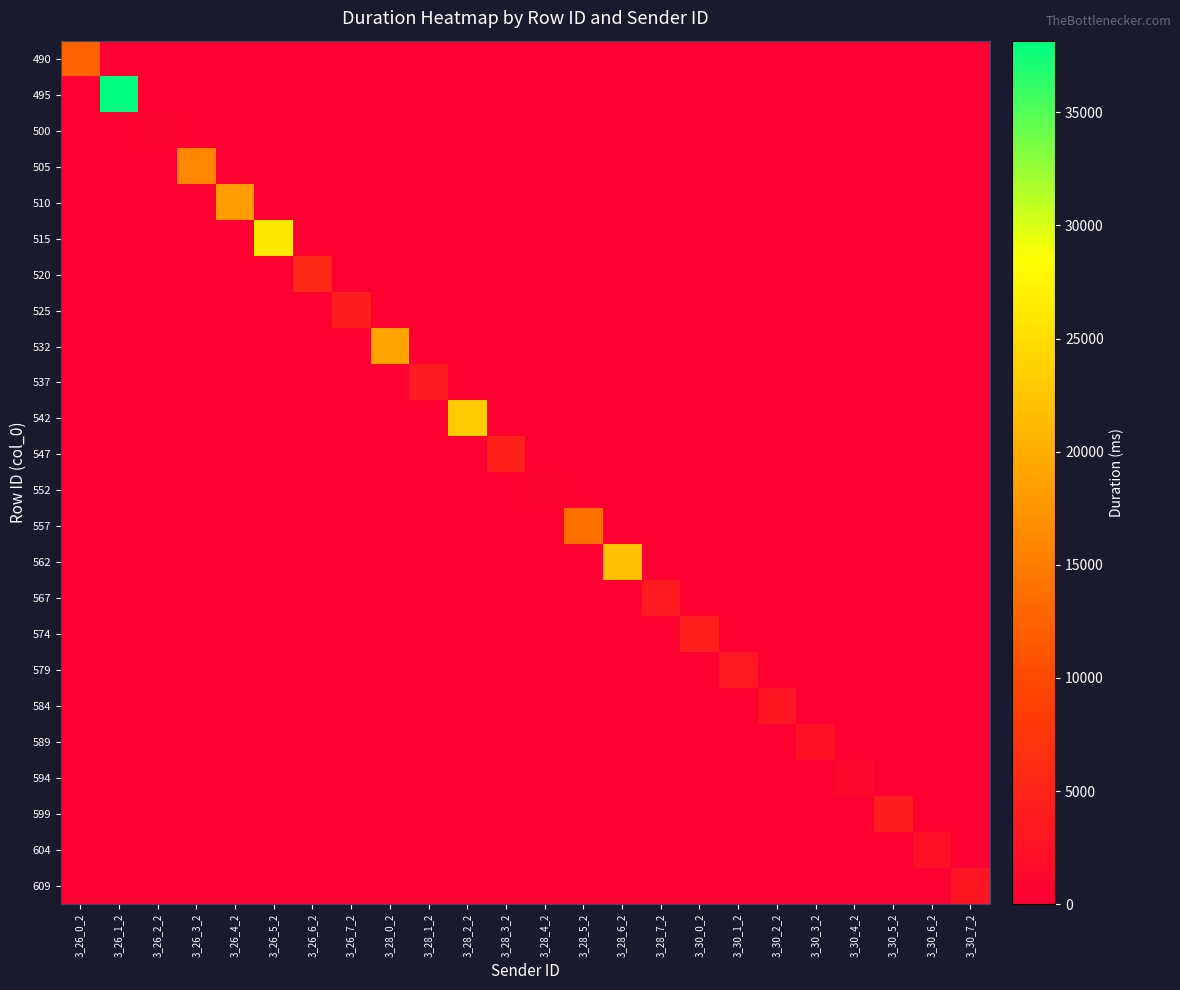

How many categories are shown in the chart?

24